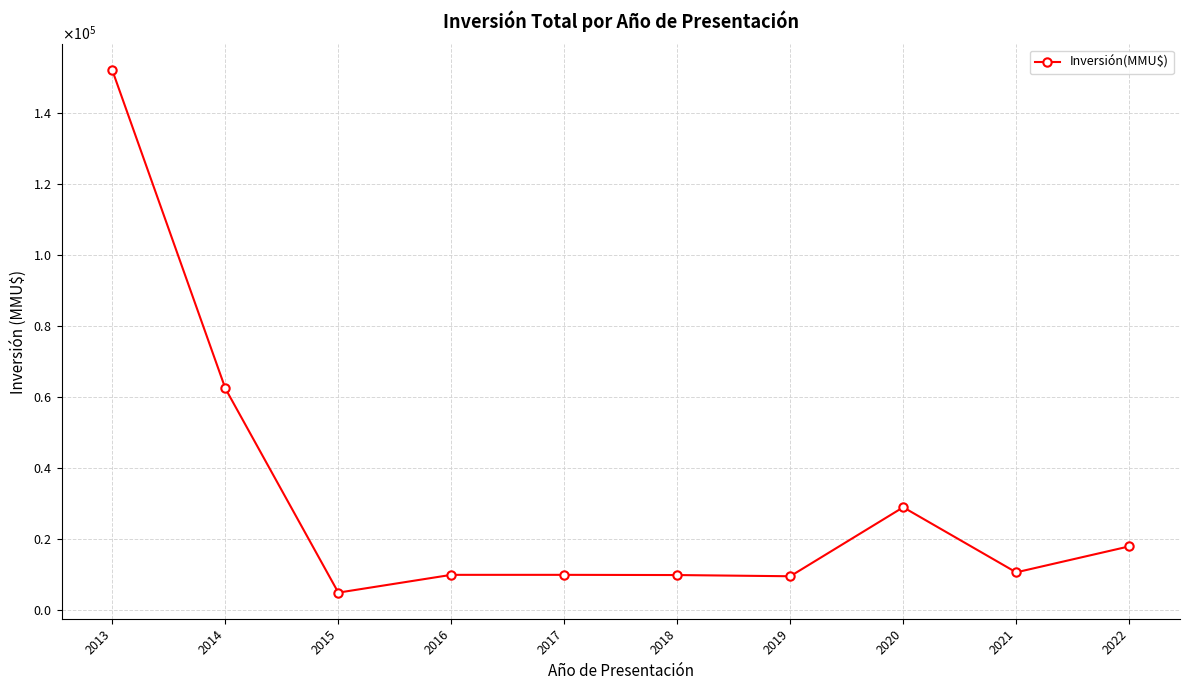

At which label is the value closest to 78412?

2014